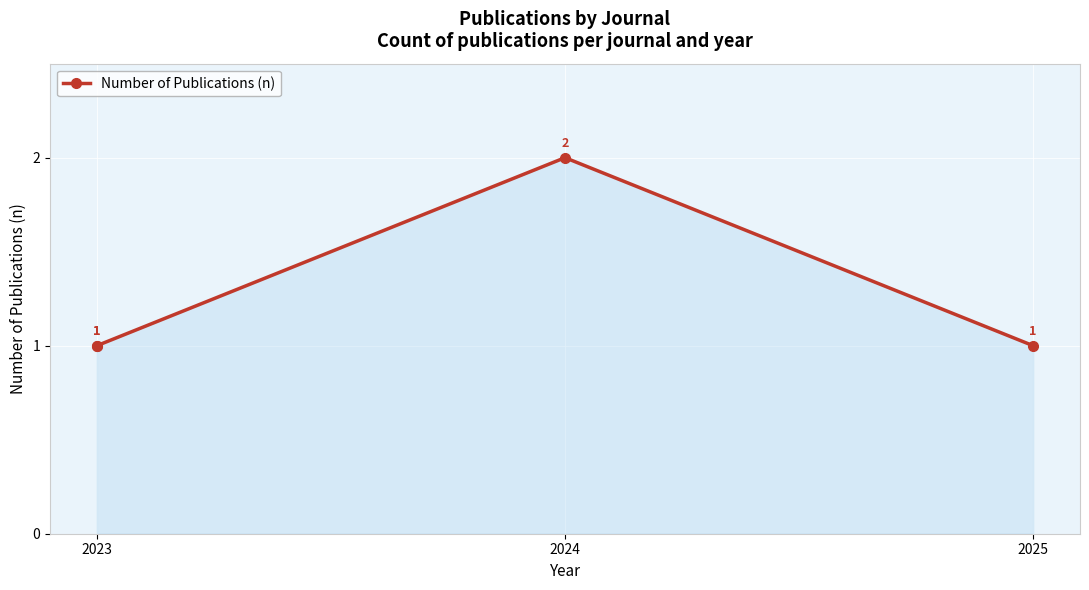

Which category has the lowest value across all series?

2023